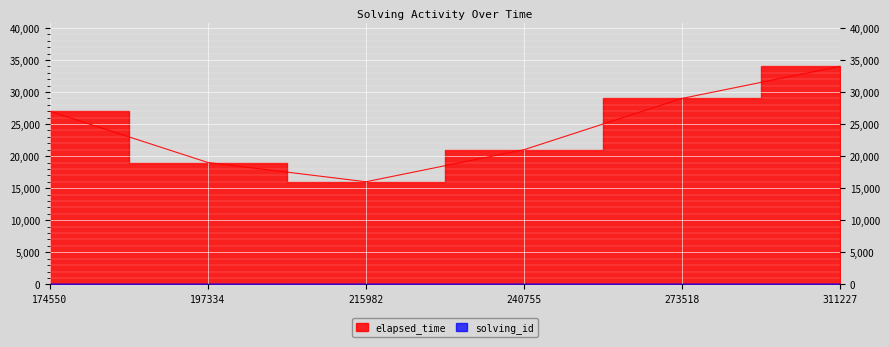

What is the value of the elapsed_time point at the 4th from the left?

21000